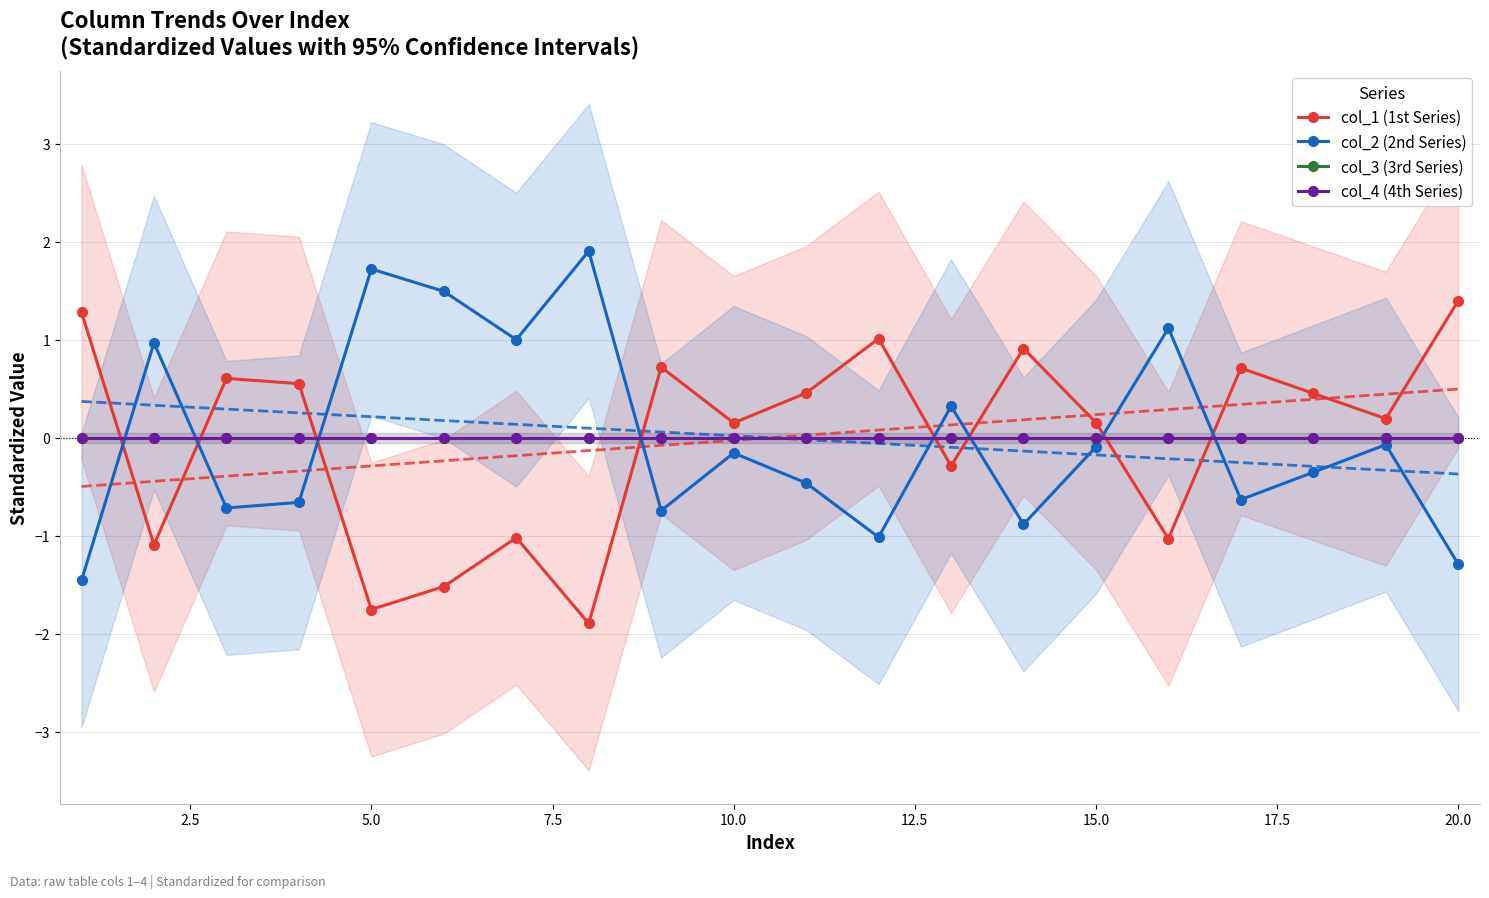

How many distinct data groups are displayed?

4